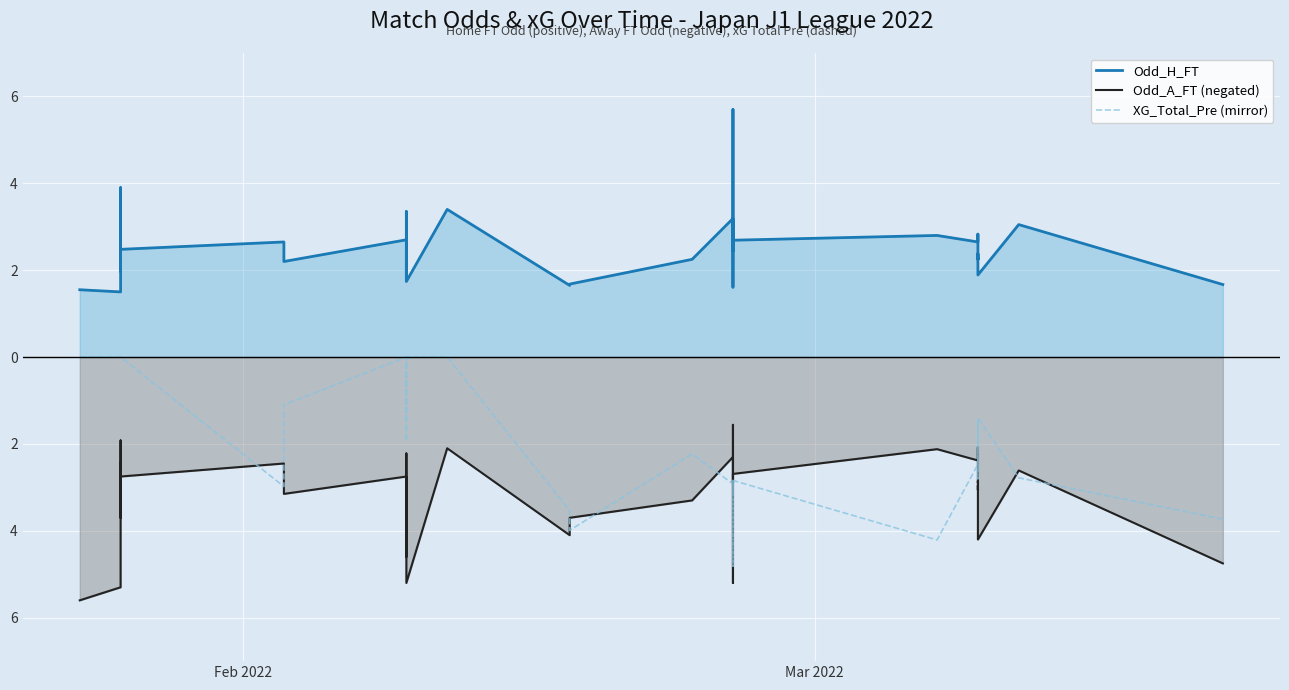

What are all the series names shown in the legend?

Odd_H_FT, Odd_A_FT (negated), XG_Total_Pre (mirror)